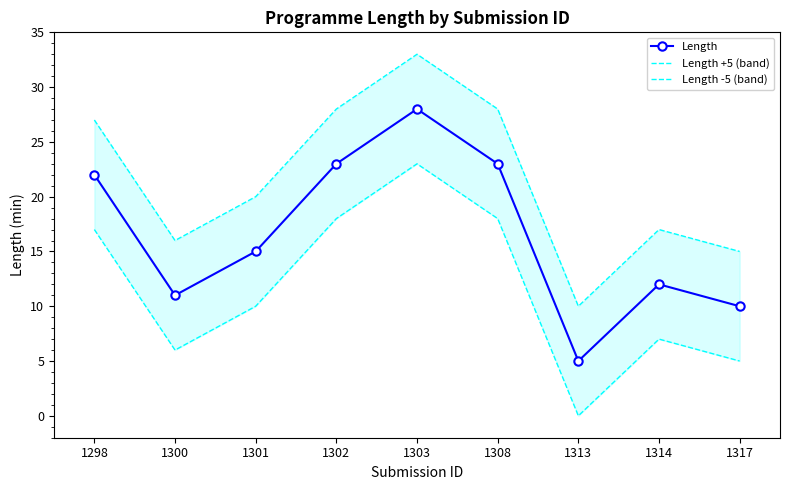

What is the maximum value for Length?

28